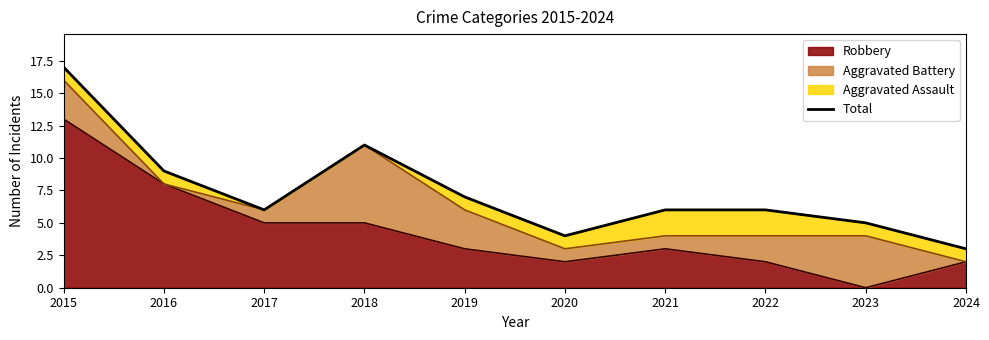

What is the difference between the values at 2024 and 2020?

1